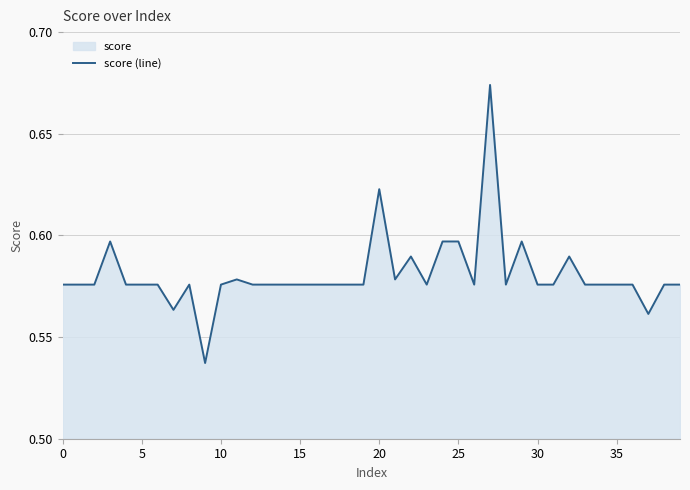

How many interior local valleys (lower than both neighbors) does the data have?

10